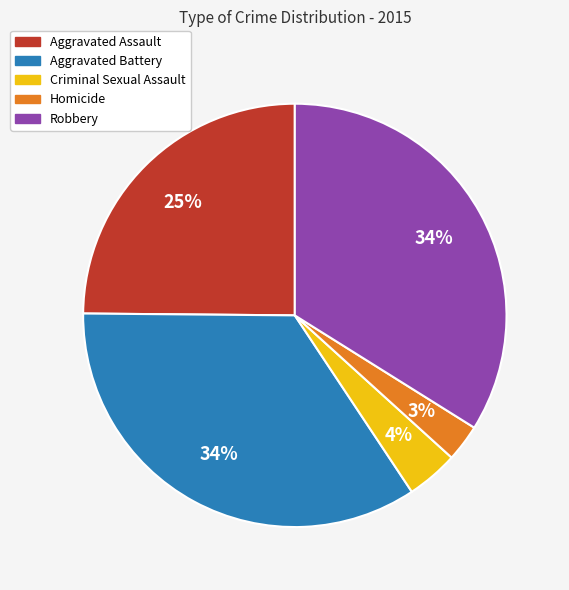

Does any single category account for the majority?

No